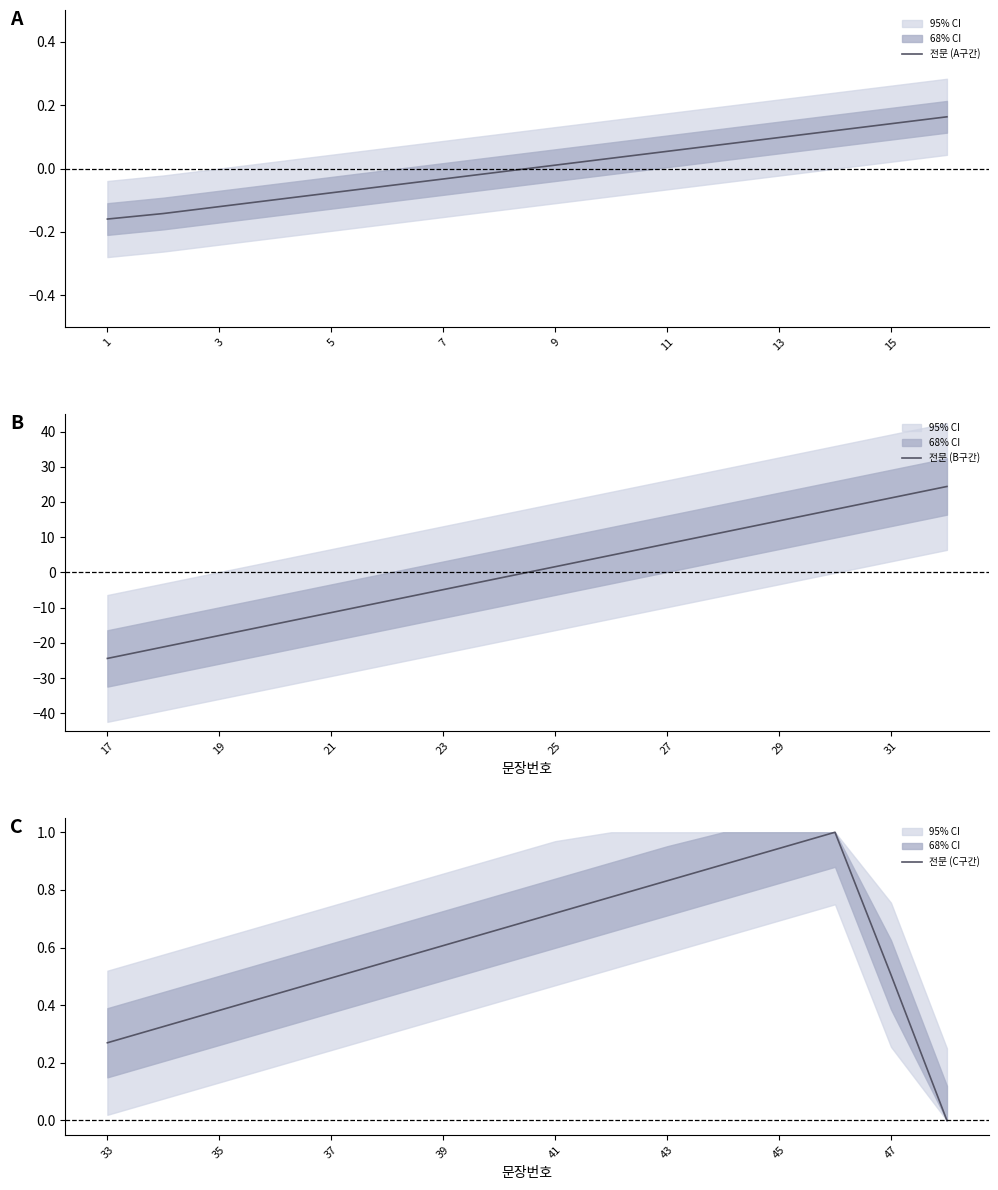

Where does the 전문 (A구간) series first go above 0?

9